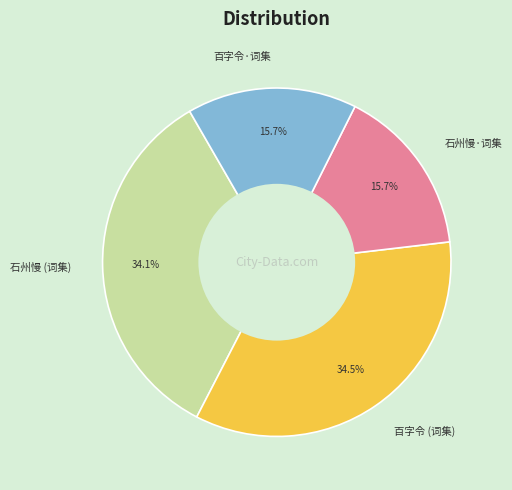

What percentage is NOT represented by 百字令 (词集)?

65.5%